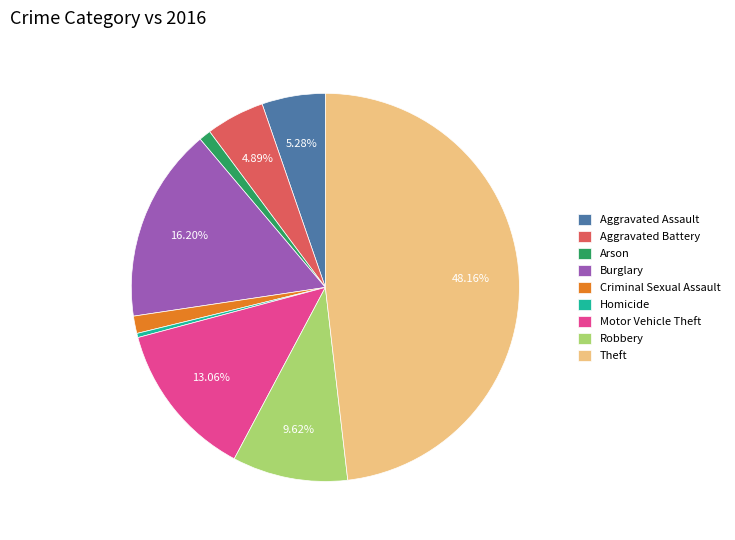

Does any single category account for the majority?

No